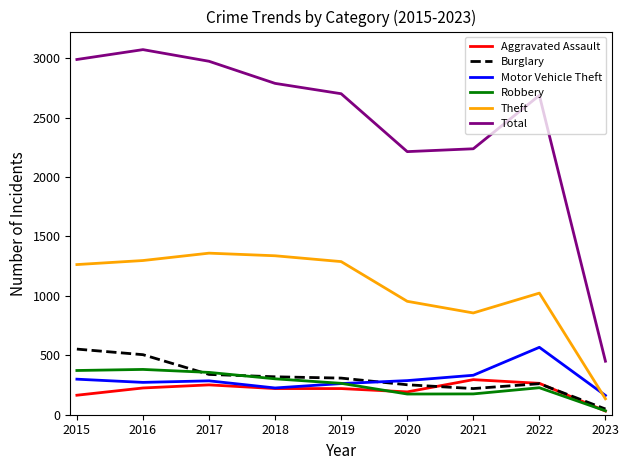

At which label is Theft closest to 746?

2021